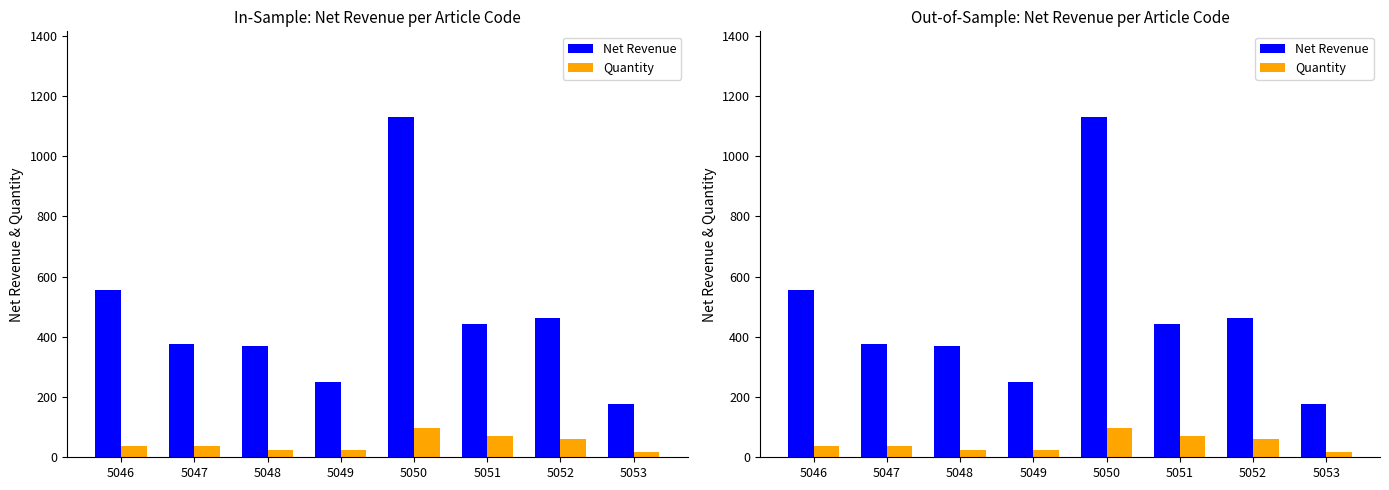

How many groups of bars are there?

8